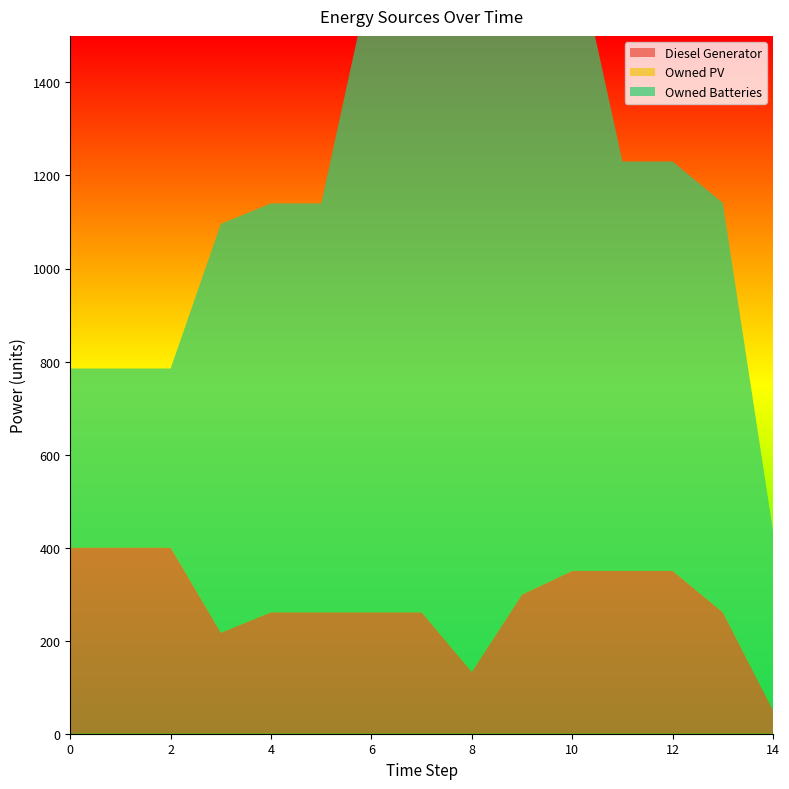

Reading right to left, what are all the values shown in this chart?

Diesel Generator: 51	261	350	350	350	299	133	261	261	261	261	217	400	400	400
Owned PV: 0	0	0	0	0	0	0	0	0	0	0	0	0	0	0
Owned Batteries: 385	880	880	880	1374	1374	1374	1374	1374	879	879	879	385	385	385